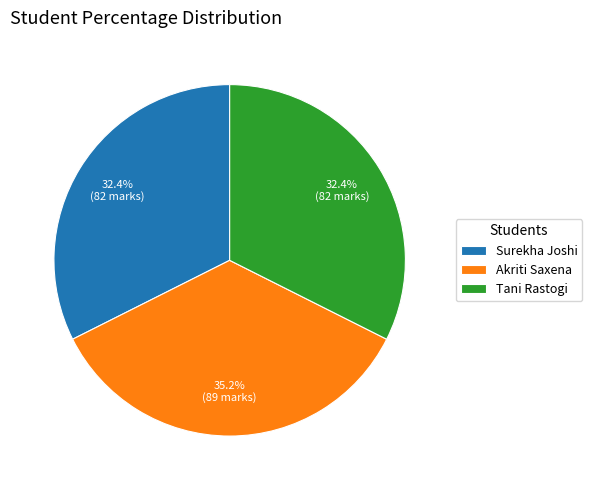

Does any single category account for the majority?

No